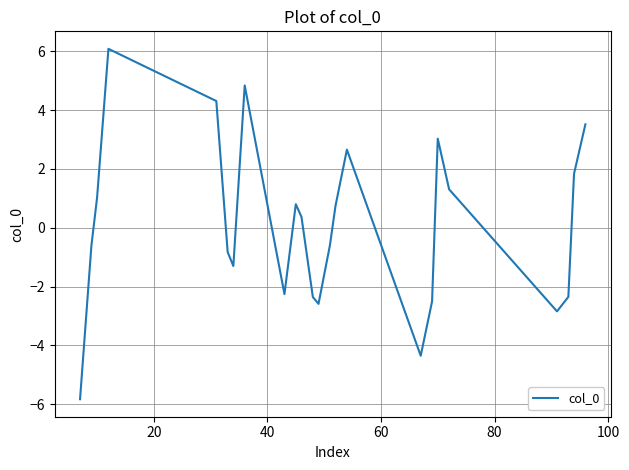

What is the minimum value shown in the chart?

-5.8